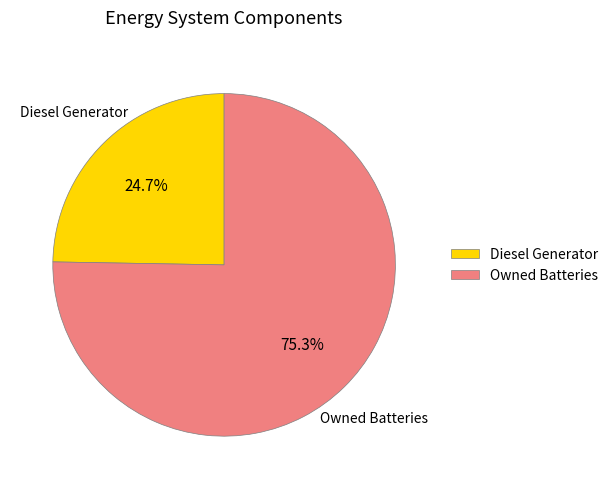

What percentage do Diesel Generator and Owned Batteries together represent?

100.0%